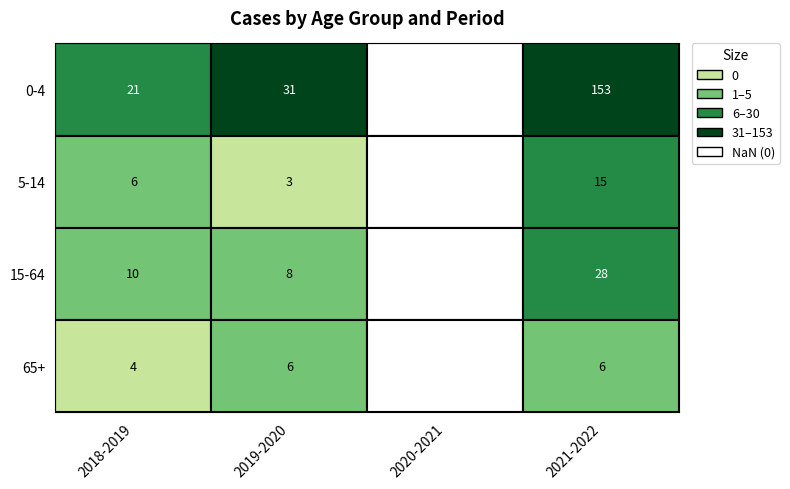

Where is 0-4 nearest to the value 76?

1